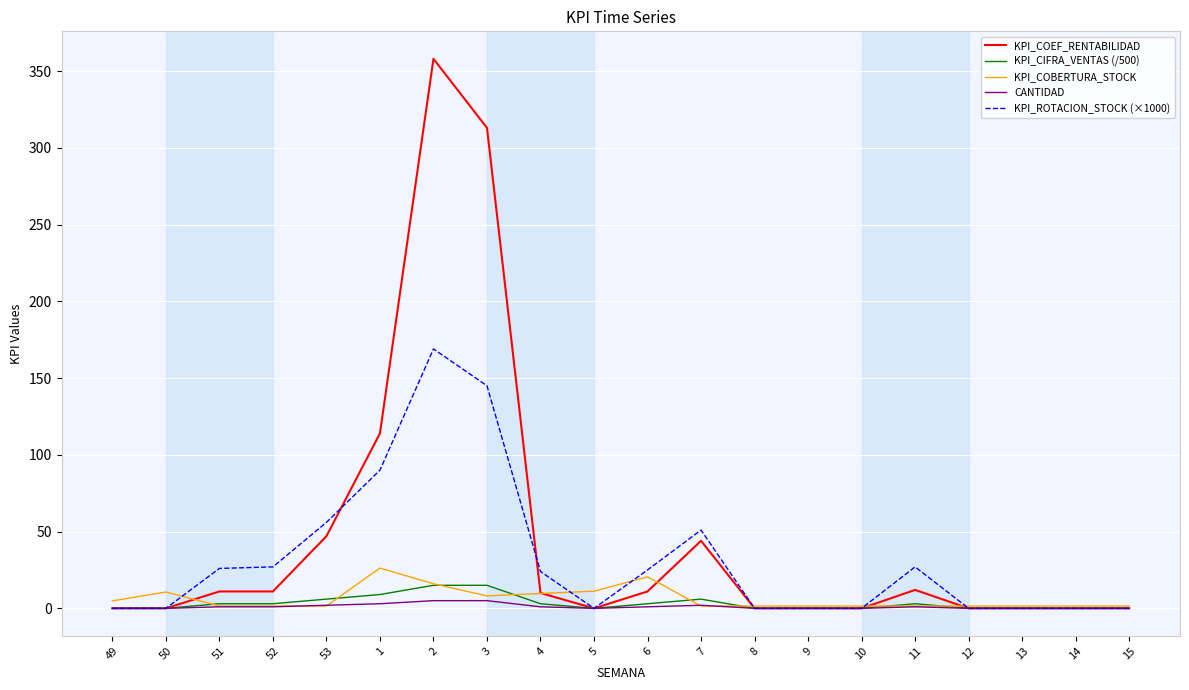

What is the greatest value displayed?

358.0